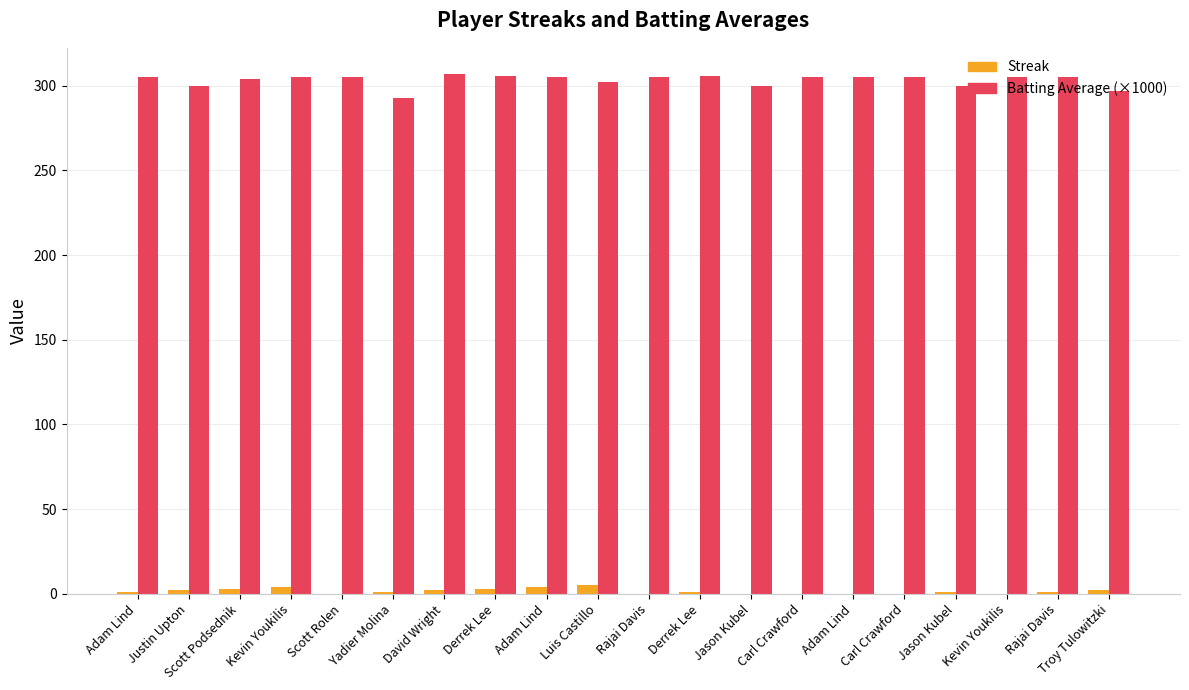

How many groups of bars are there?

20